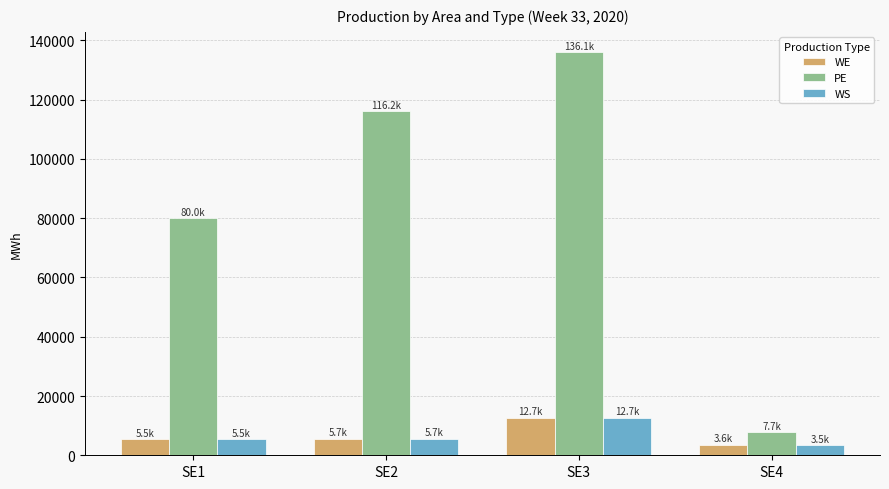

What is the sum of all WE values?

27430